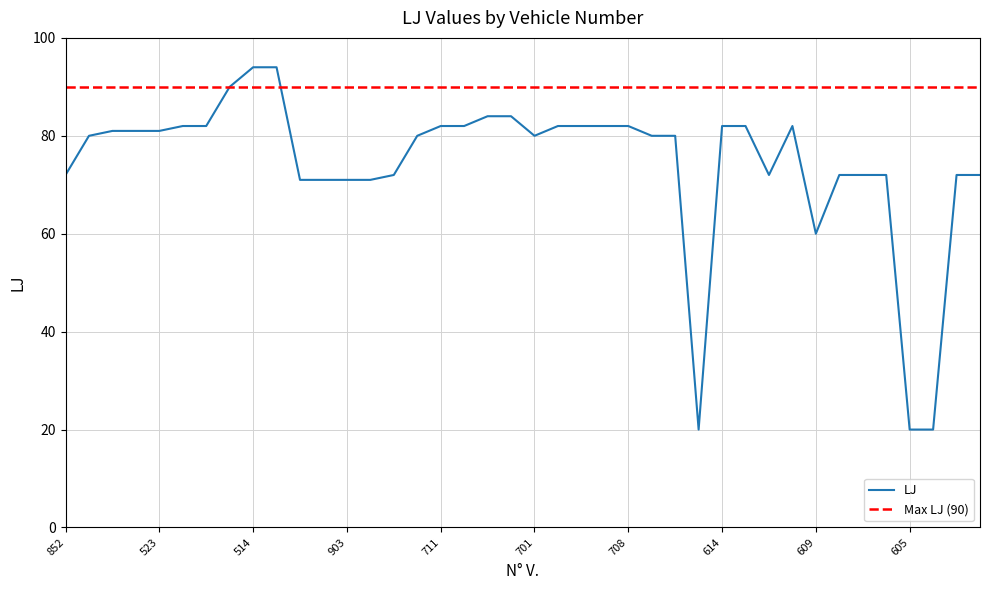

Which label corresponds to the largest value in the chart?

514